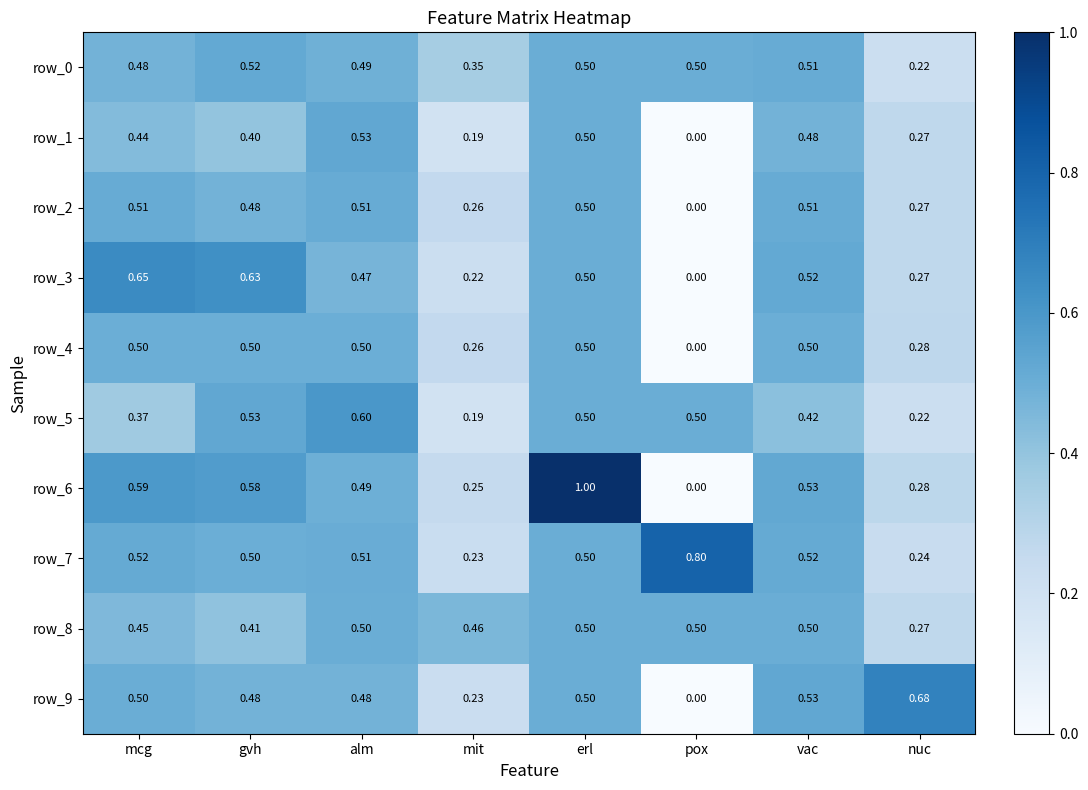

What is the greatest value displayed?

1.0